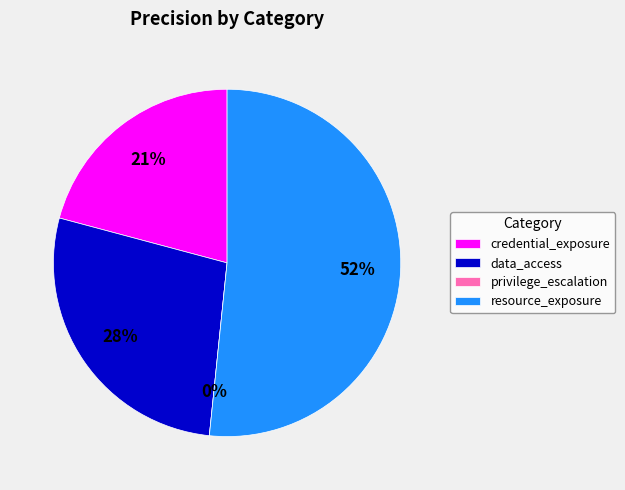

Which slice represents more than half of the pie?

resource_exposure